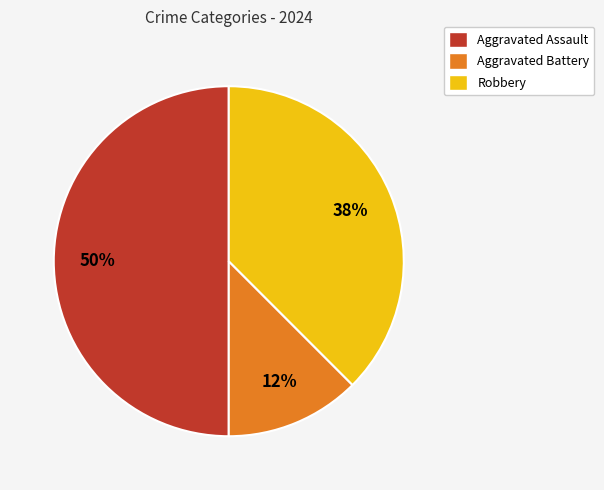

To the nearest percent, what portion does Aggravated Assault represent?

50%